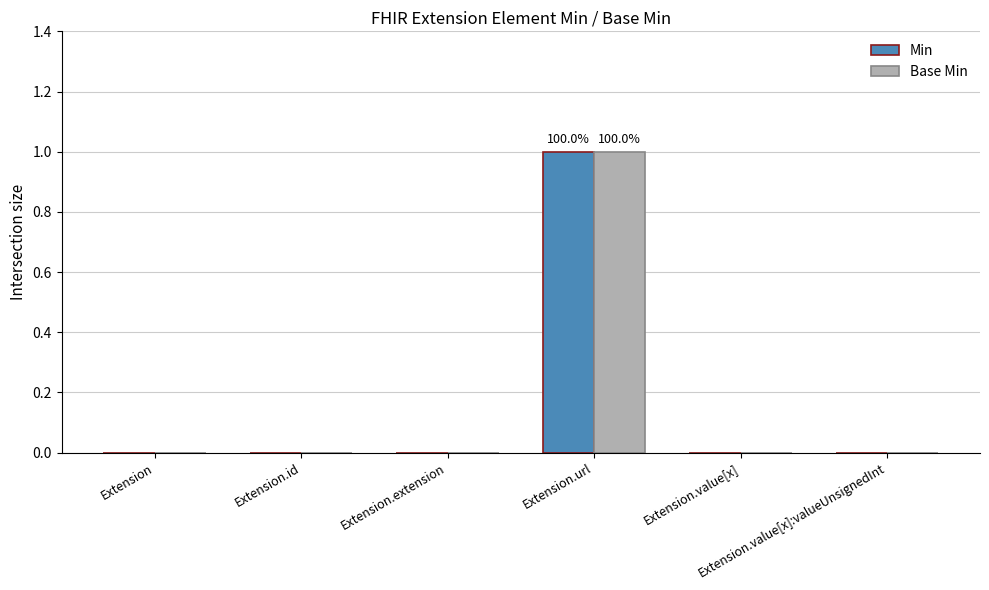

Count the number of categories in the chart.

6